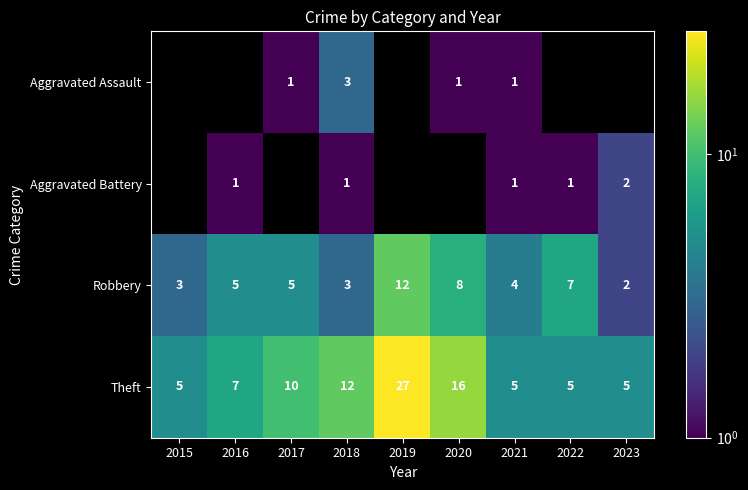

What value does the Theft series have at 2018?

12